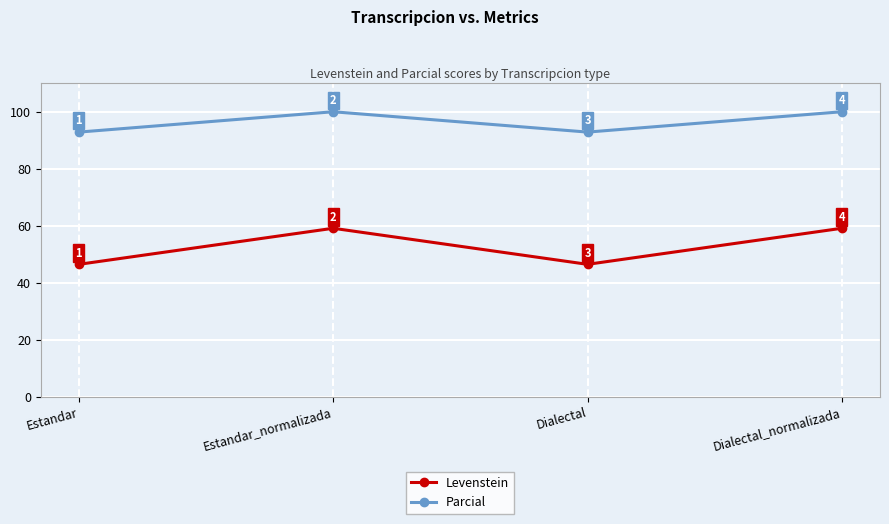

Which series has the largest range (max minus min)?

Levenstein